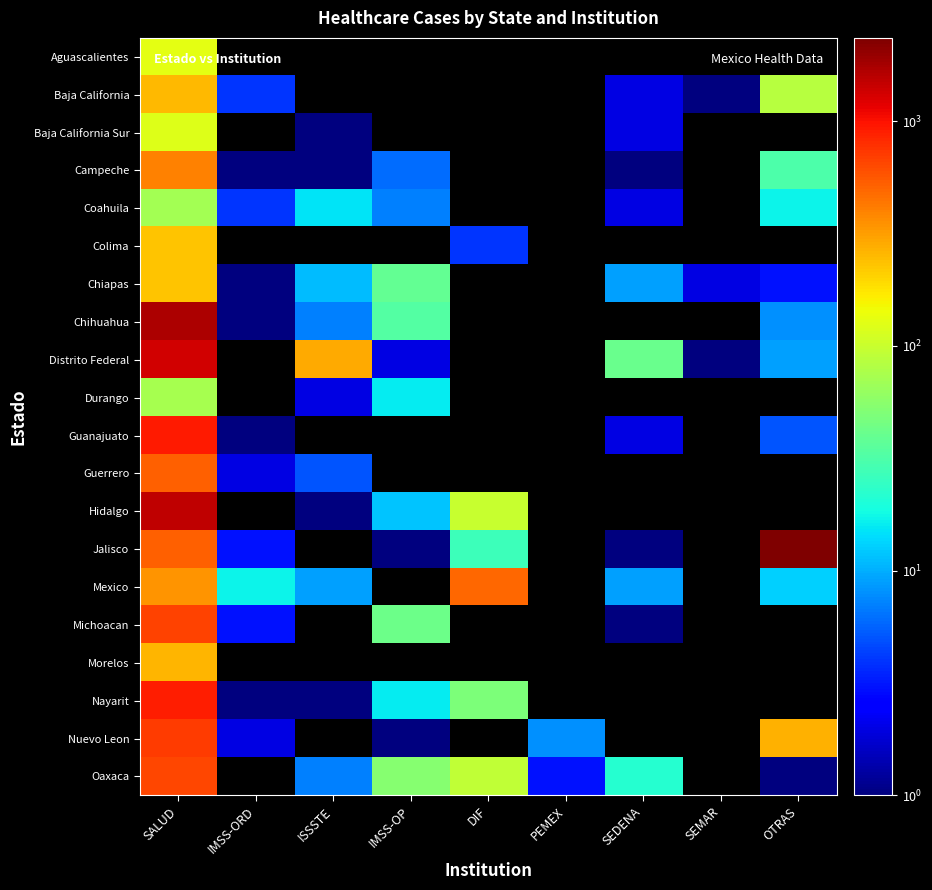

How many series are shown in this chart?

20